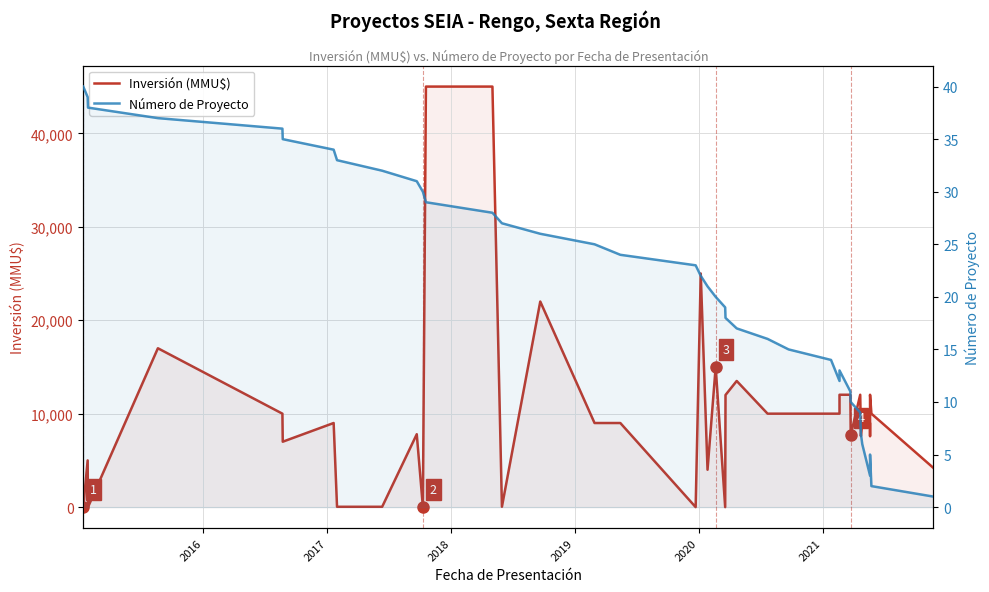

True or false: Número de Proyecto has a value of 38 at 18.

False